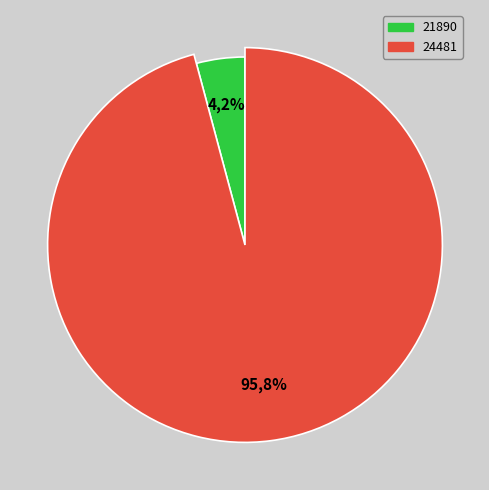

The 24481 slice represents 86% of the pie. True or false?

False